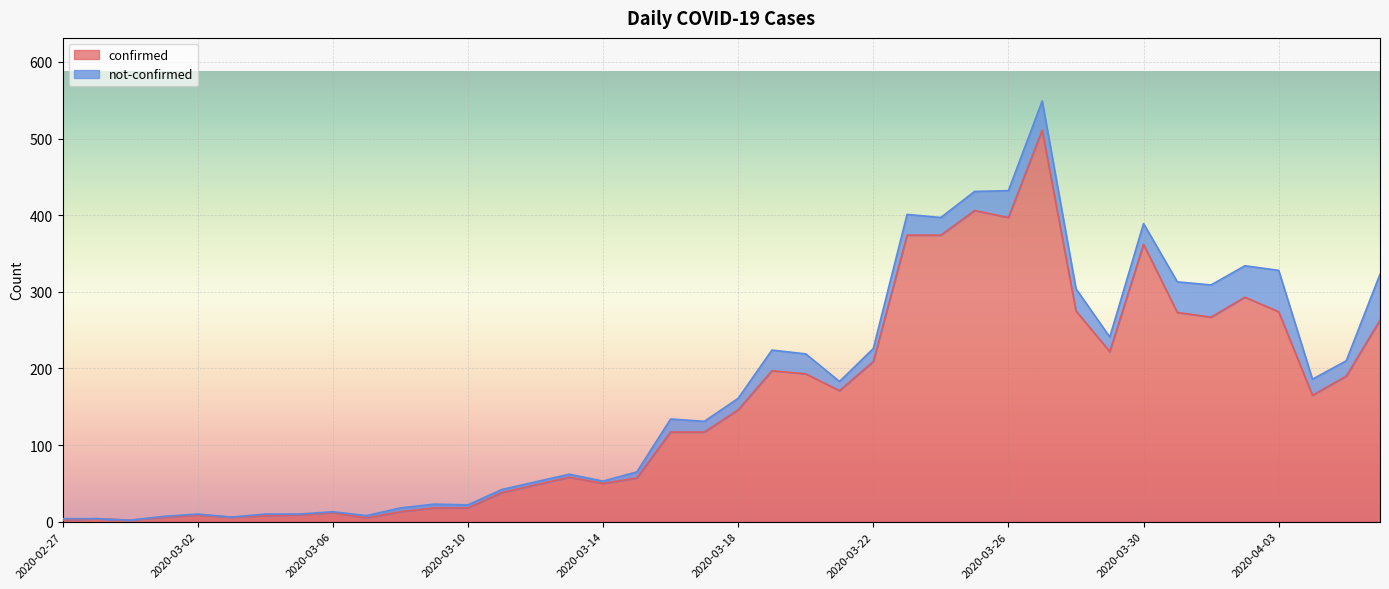

What is the sum of all values?

6159